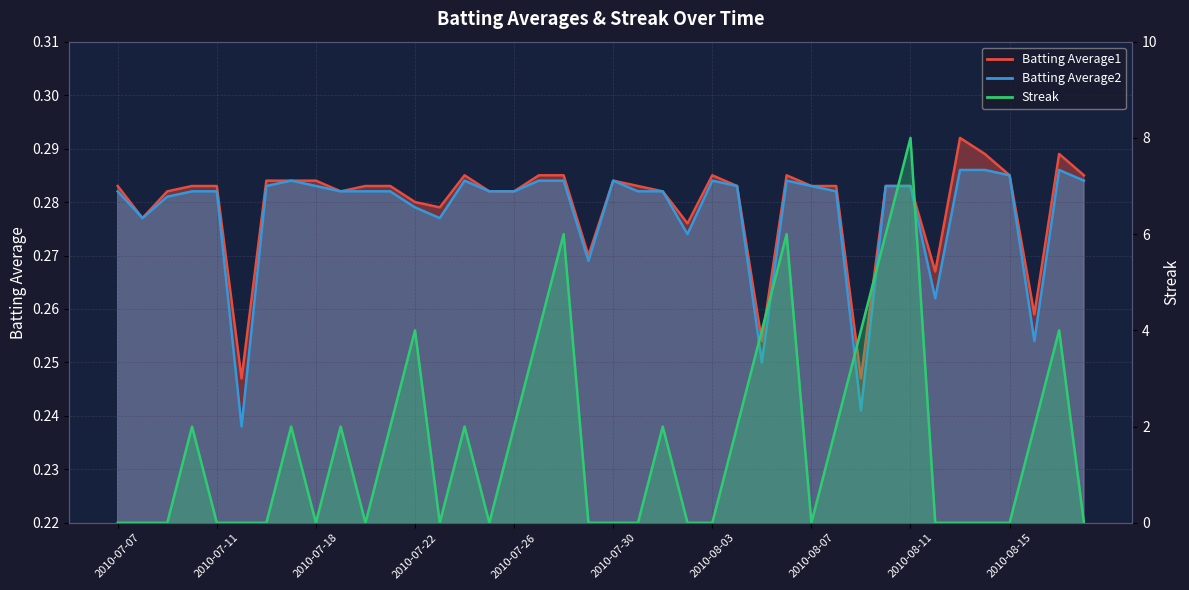

True or false: Streak has a value of 0.0 at 2010-07-07.

True